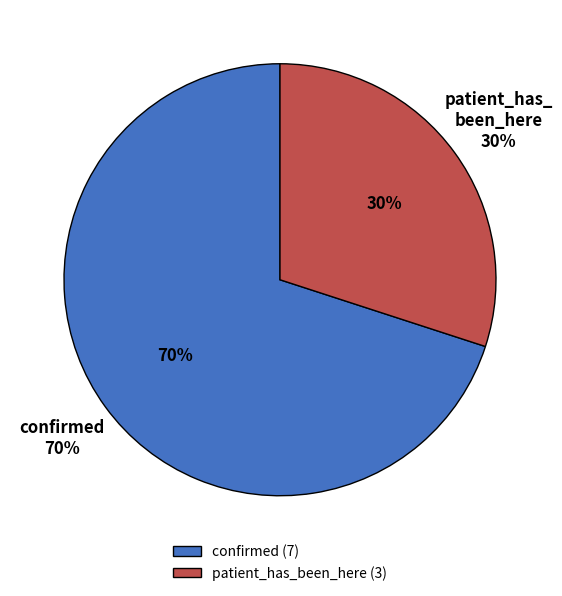

What percentage is the patient_has_been_here slice, to the nearest percent?

30%